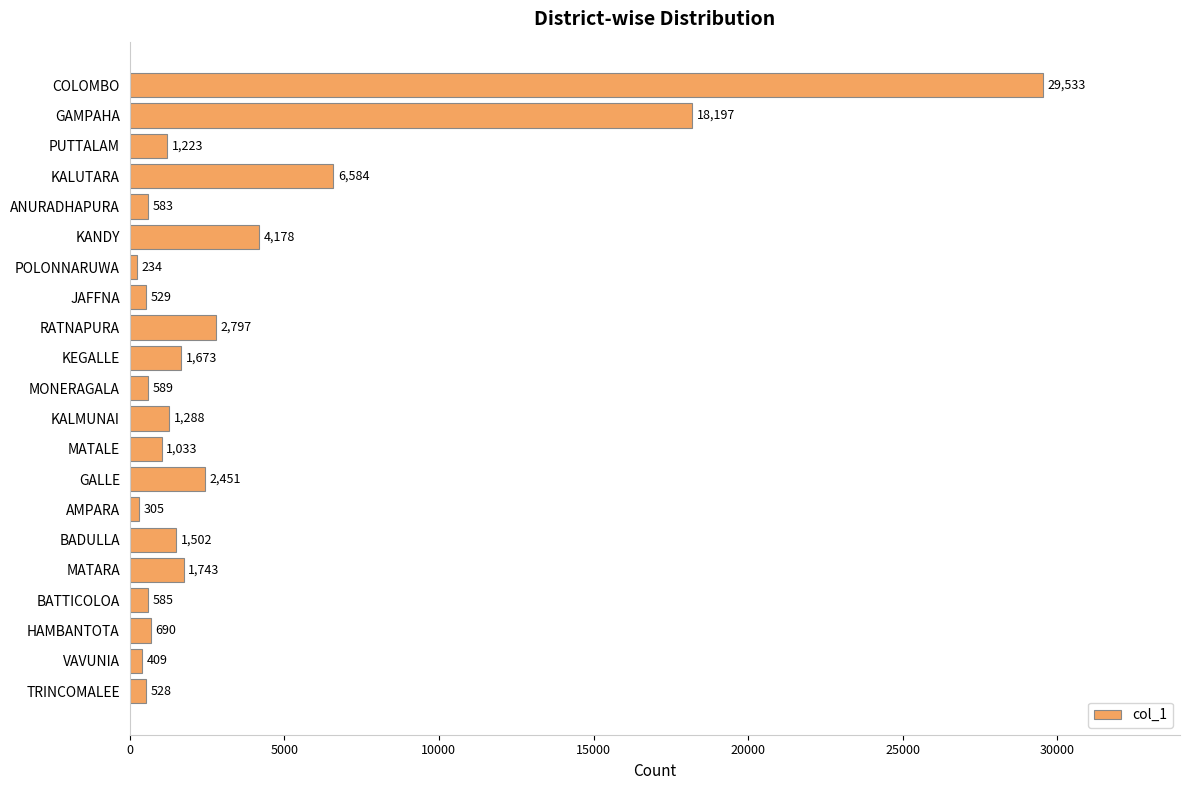

What is the label of the 6th bar from the bottom?

BADULLA